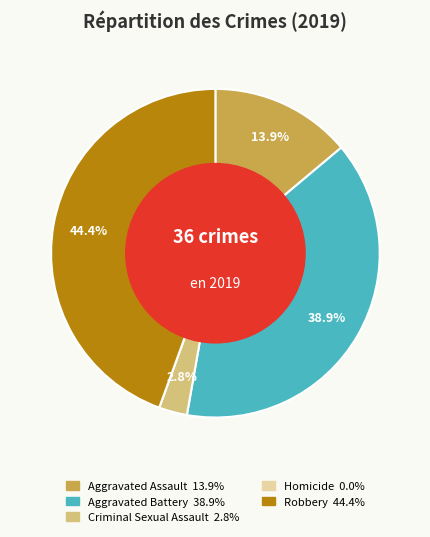

Does any single category account for the majority?

No